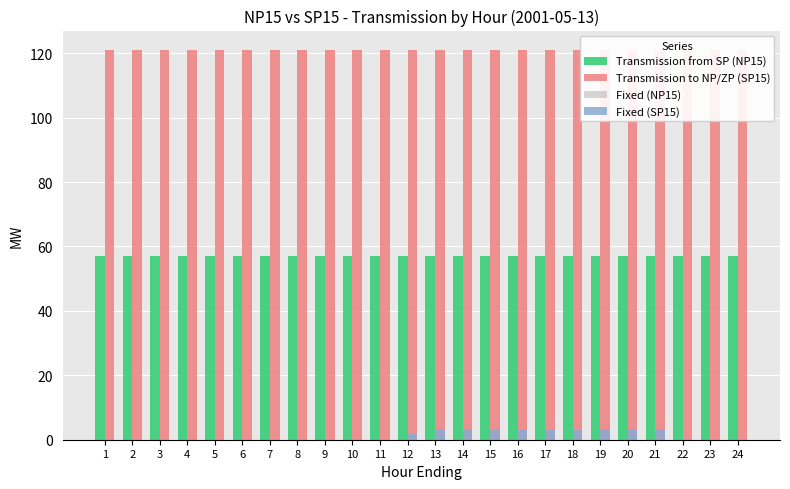

Which category has the lowest value in the Transmission to NP/ZP (SP15) series?

1